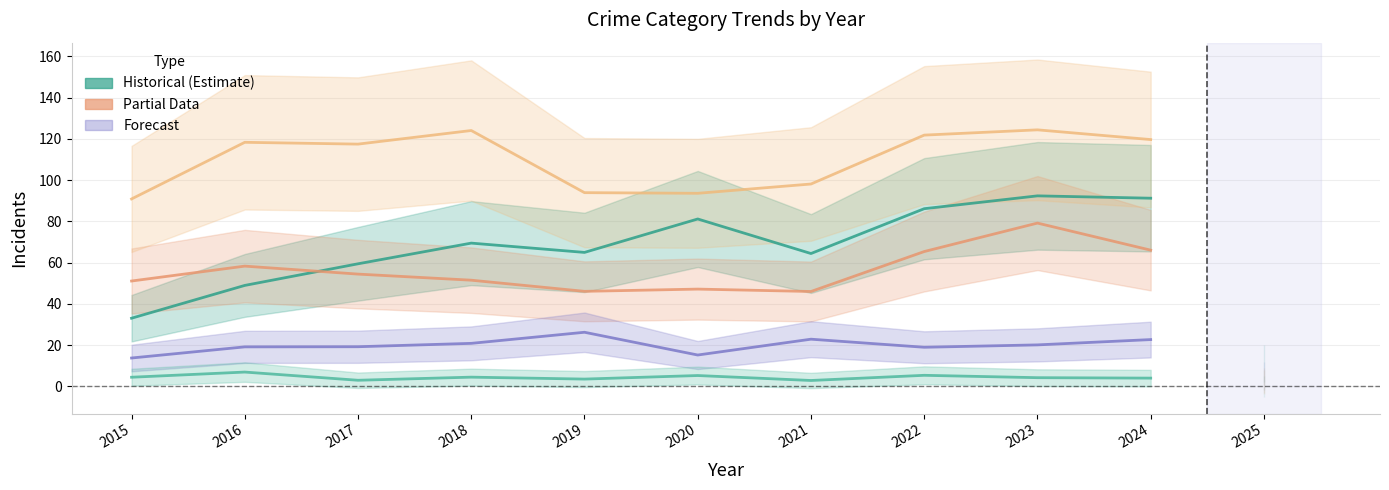

How many interior local peaks does the Homicide series have?

4